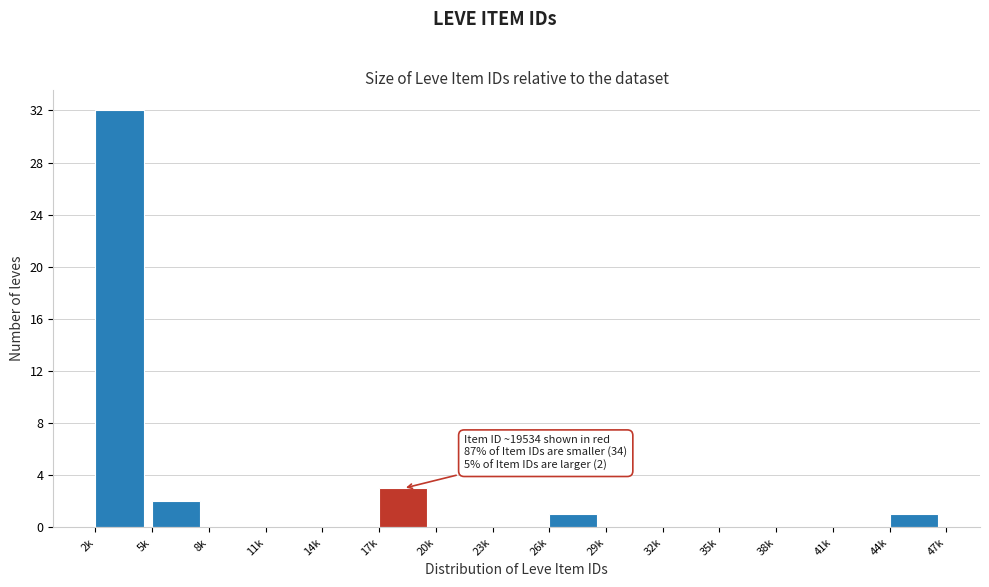

Reading right to left, list all the values displayed in this chart.

44k=1	41k=0	38k=0	35k=0	32k=0	29k=0	26k=1	23k=0	20k=0	17k=3	14k=0	11k=0	8k=0	5k=2	2k=32